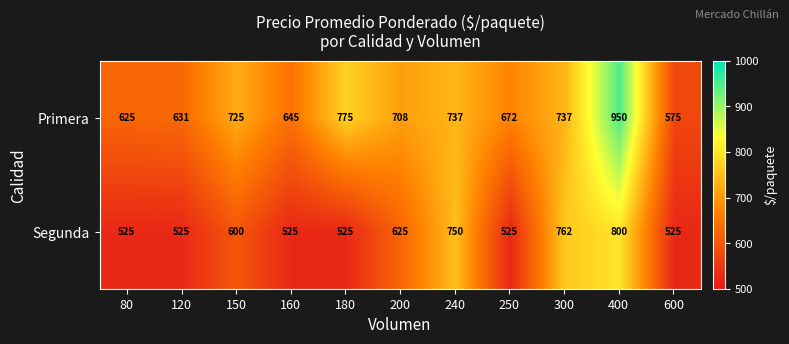

What is the difference between the Primera values at 120 and 200?

77